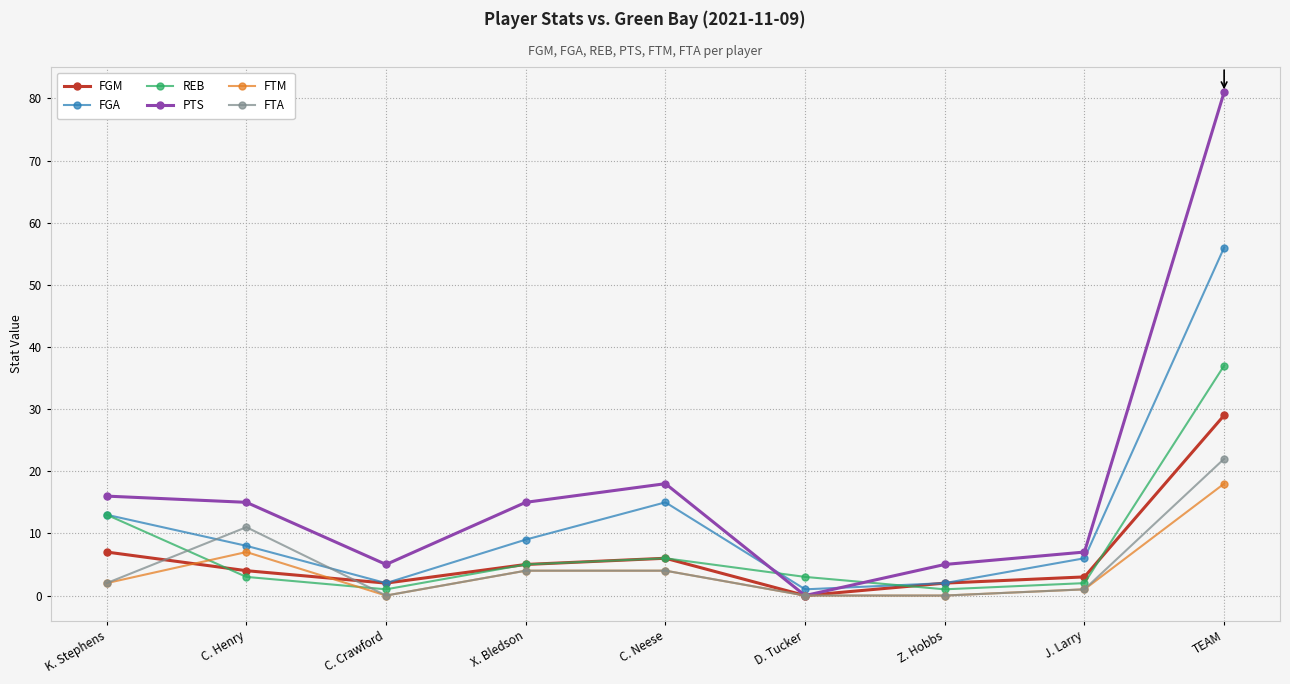

Reading left to right, transcribe all the data shown in this chart.

FGM: K. Stephens=7	C. Henry=4	C. Crawford=2	X. Bledson=5	C. Neese=6	D. Tucker=0	Z. Hobbs=2	J. Larry=3	TEAM=29
FGA: K. Stephens=13	C. Henry=8	C. Crawford=2	X. Bledson=9	C. Neese=15	D. Tucker=1	Z. Hobbs=2	J. Larry=6	TEAM=56
REB: K. Stephens=13	C. Henry=3	C. Crawford=1	X. Bledson=5	C. Neese=6	D. Tucker=3	Z. Hobbs=1	J. Larry=2	TEAM=37
PTS: K. Stephens=16	C. Henry=15	C. Crawford=5	X. Bledson=15	C. Neese=18	D. Tucker=0	Z. Hobbs=5	J. Larry=7	TEAM=81
FTM: K. Stephens=2	C. Henry=7	C. Crawford=0	X. Bledson=4	C. Neese=4	D. Tucker=0	Z. Hobbs=0	J. Larry=1	TEAM=18
FTA: K. Stephens=2	C. Henry=11	C. Crawford=0	X. Bledson=4	C. Neese=4	D. Tucker=0	Z. Hobbs=0	J. Larry=1	TEAM=22